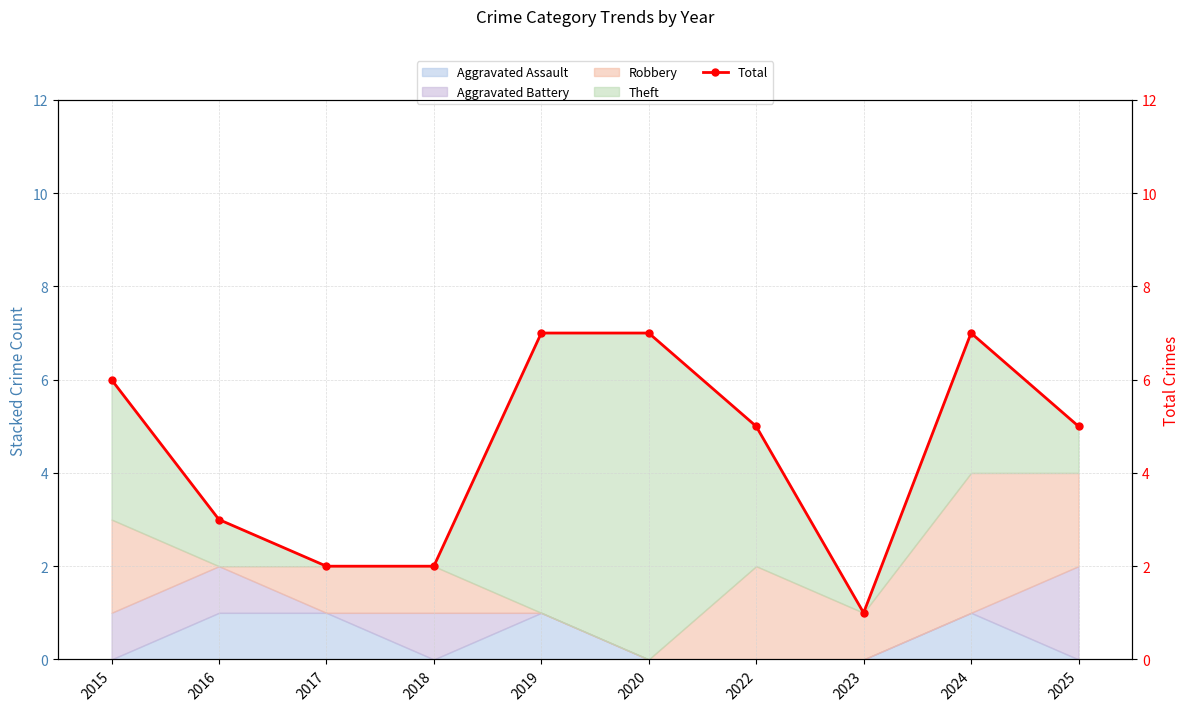

Count the number of values greater than 5.

4